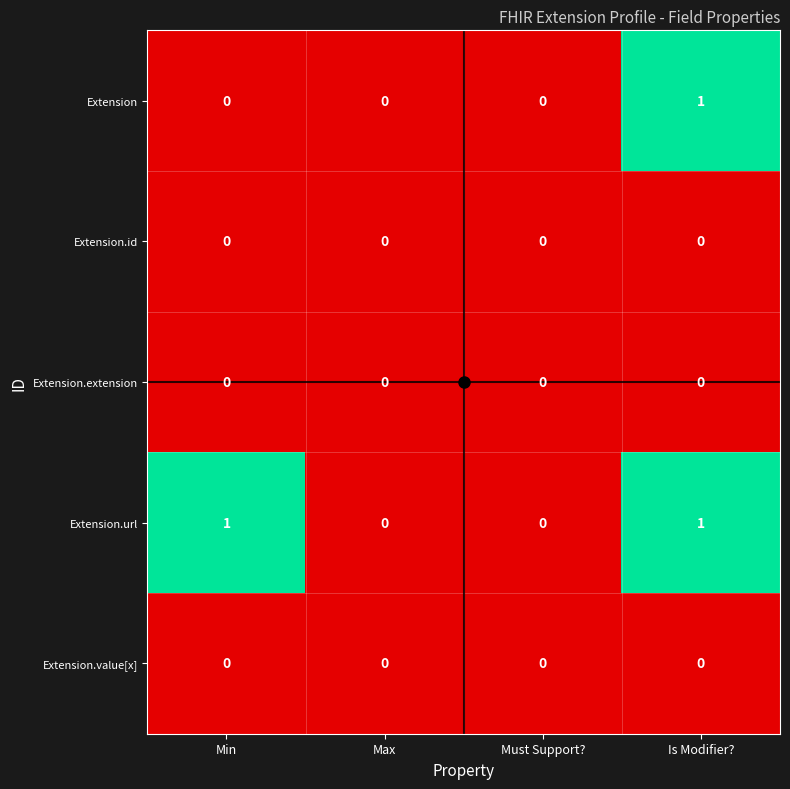

Which series has the largest total across all categories?

Extension.url